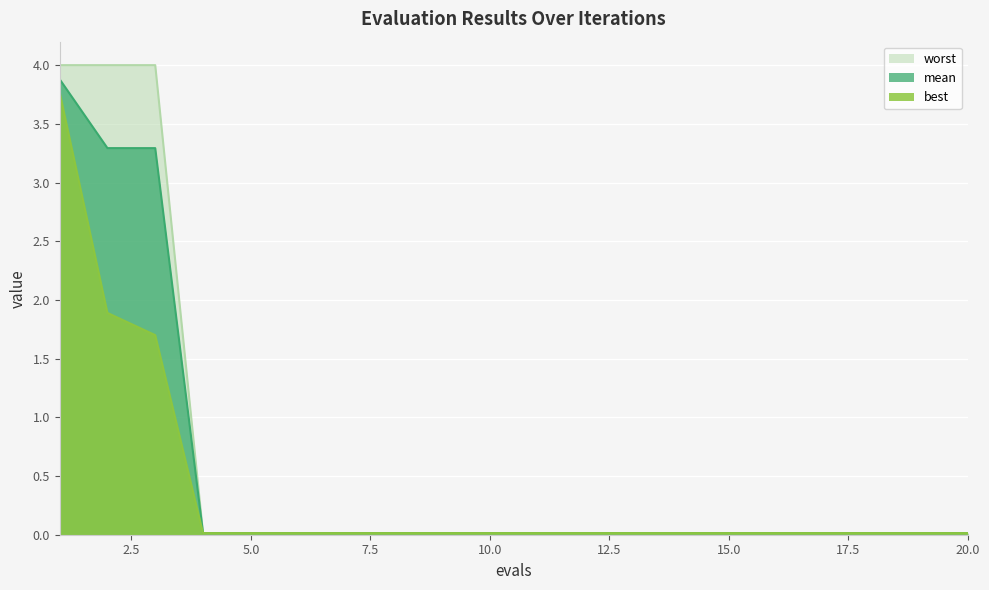

True or false: mean and best intersect in this chart.

False